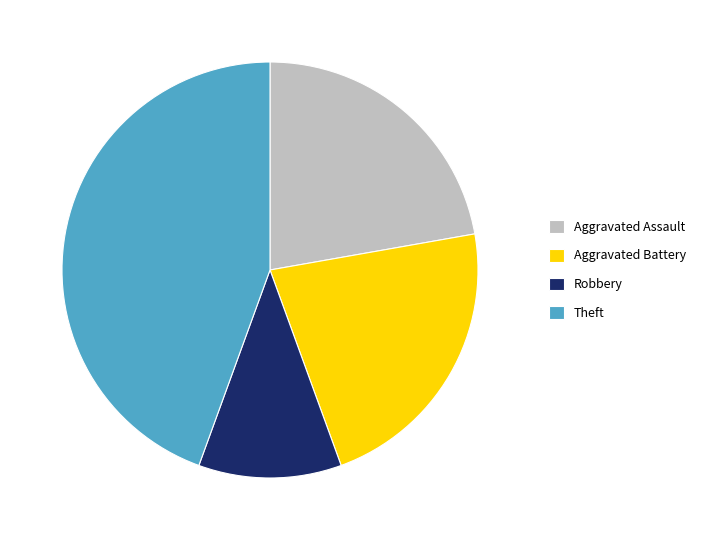

Does Robbery account for over 50% of the chart?

No